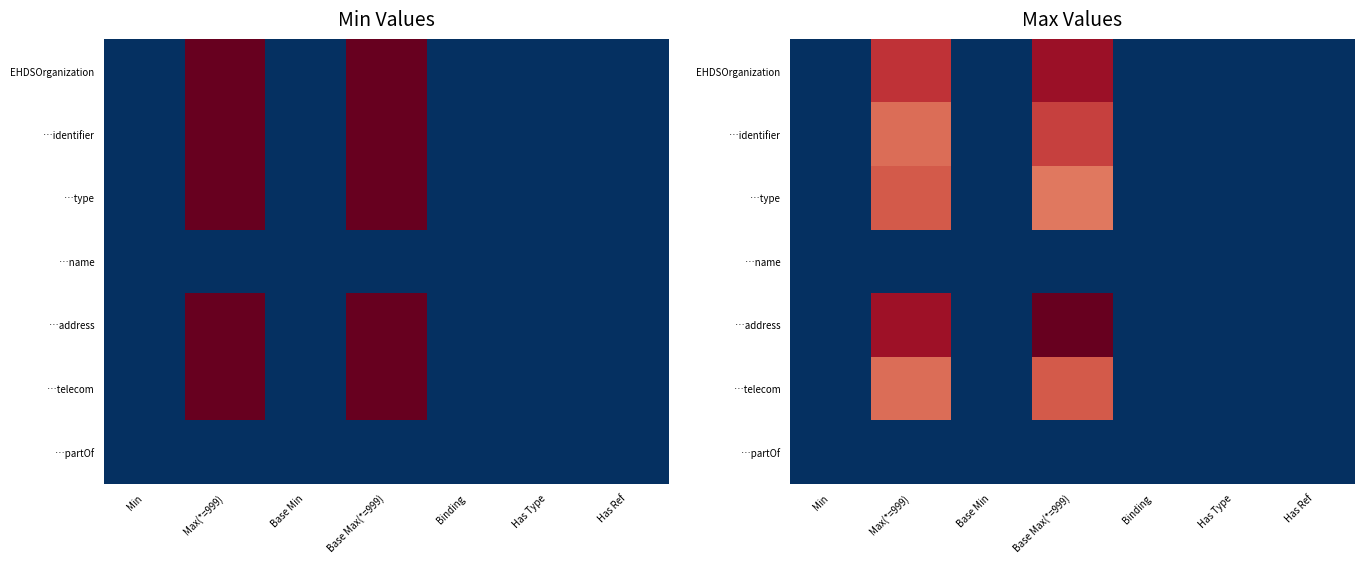

Which label corresponds to the smallest value in the chart?

Binding